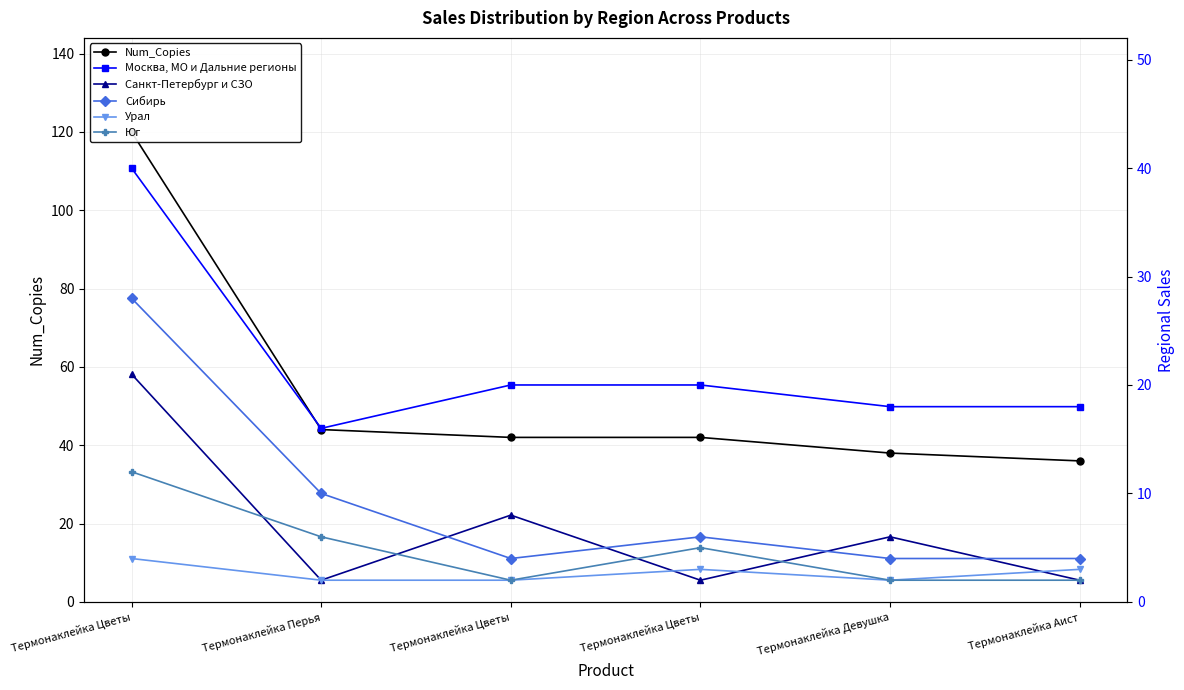

What is the average value of the Санкт-Петербург и СЗО series?

7